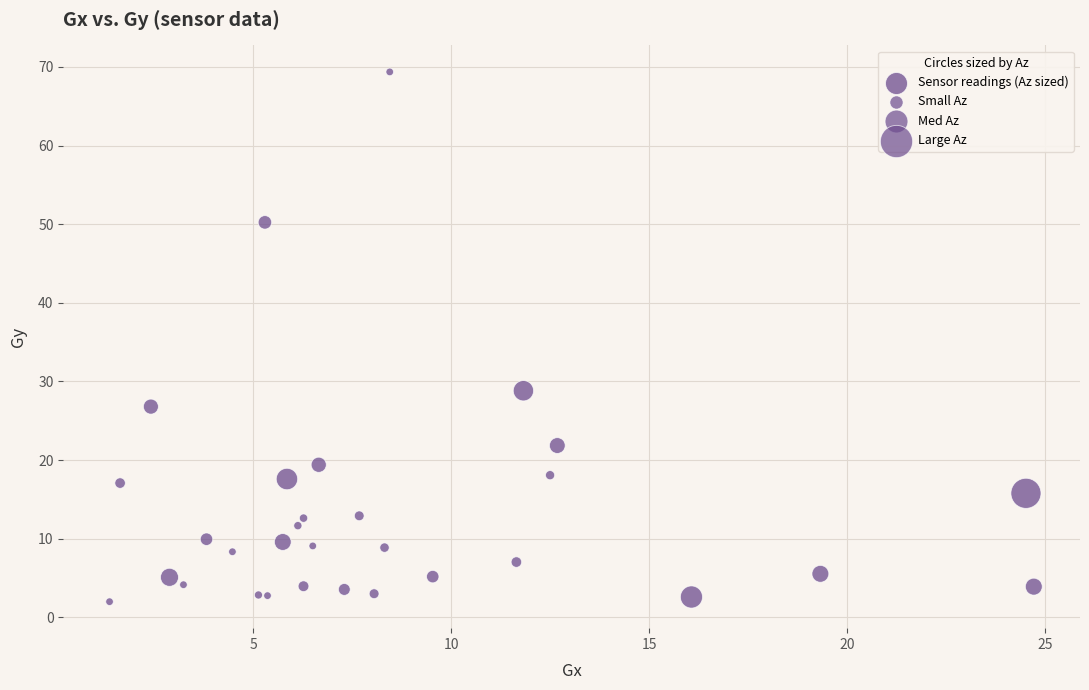

What Y value in the scatter plot is closest to 35?

28.8